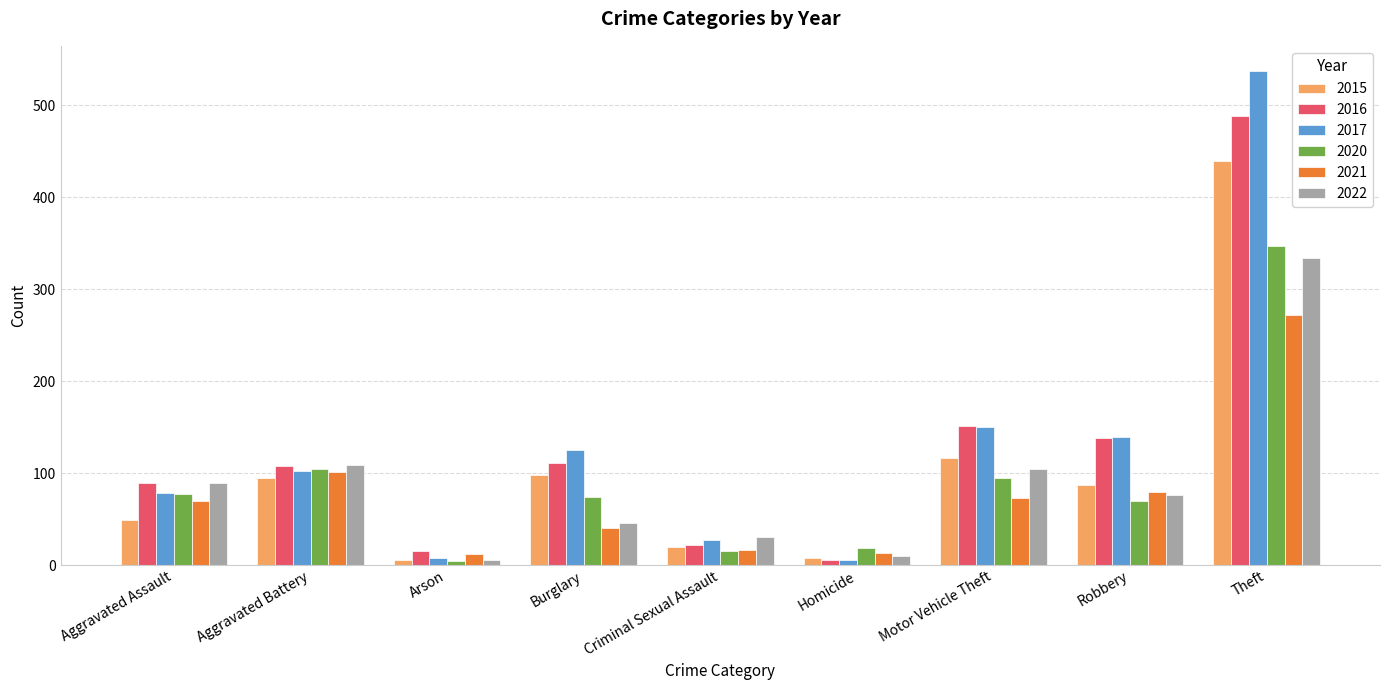

What is the value of the 2015 bar at the 3rd from the left?

5